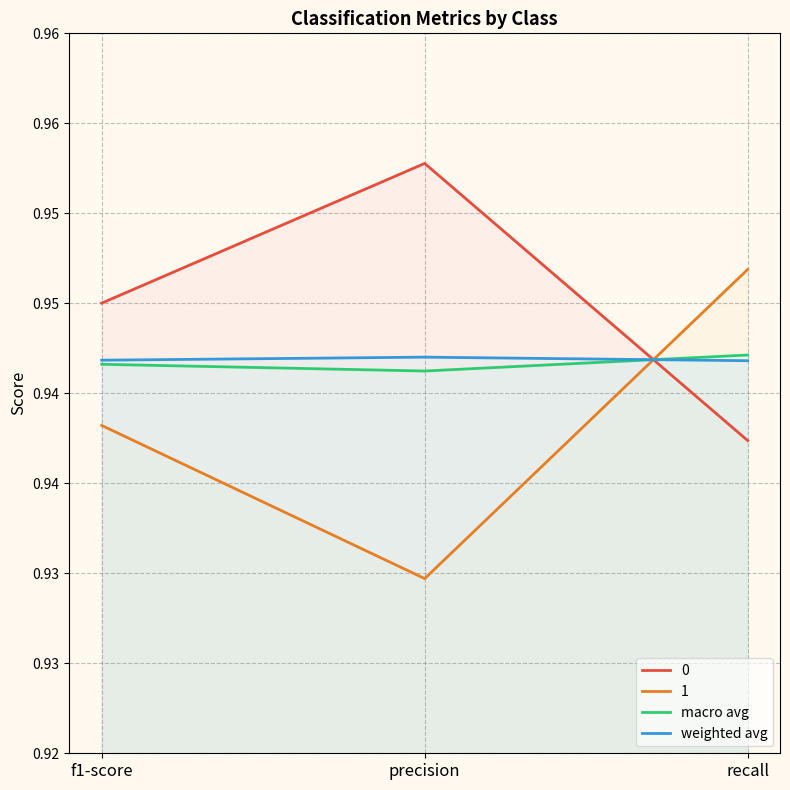

Does the chart have visible grid lines?

Yes